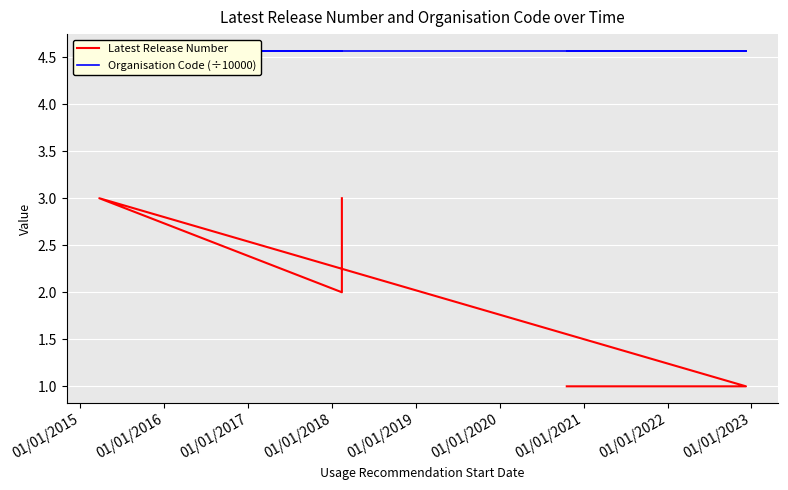

Is the value of Organisation Code (÷10000) at 01/01/2018 greater than the value of Latest Release Number at 01/01/2020?

Yes